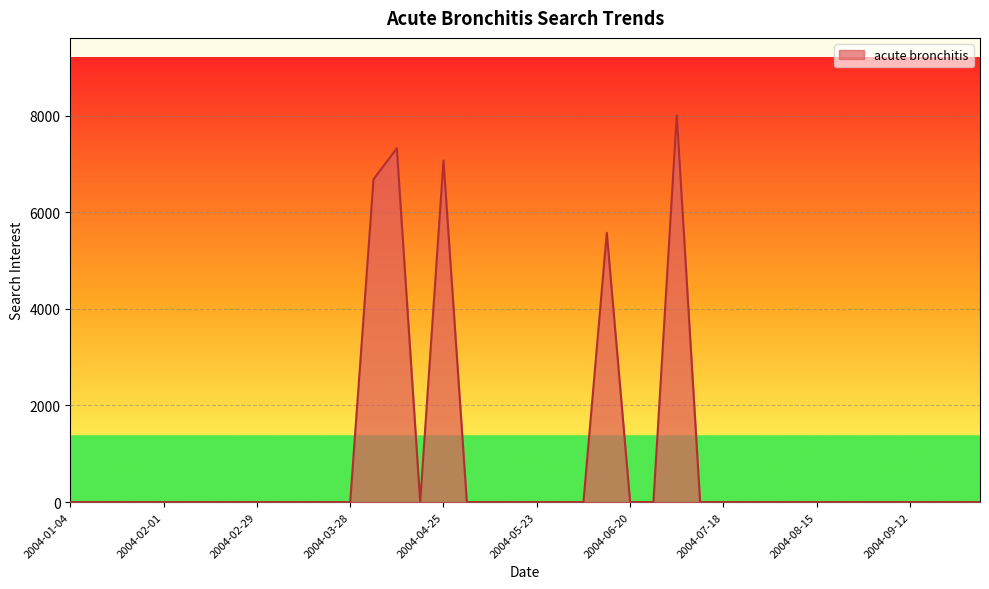

What is the average value?

866.3